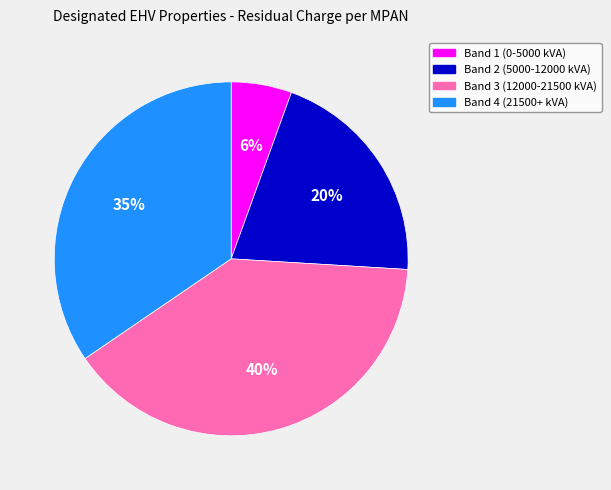

Between Band 2 (5000-12000 kVA) and Band 3 (12000-21500 kVA), which is larger?

Band 3 (12000-21500 kVA)